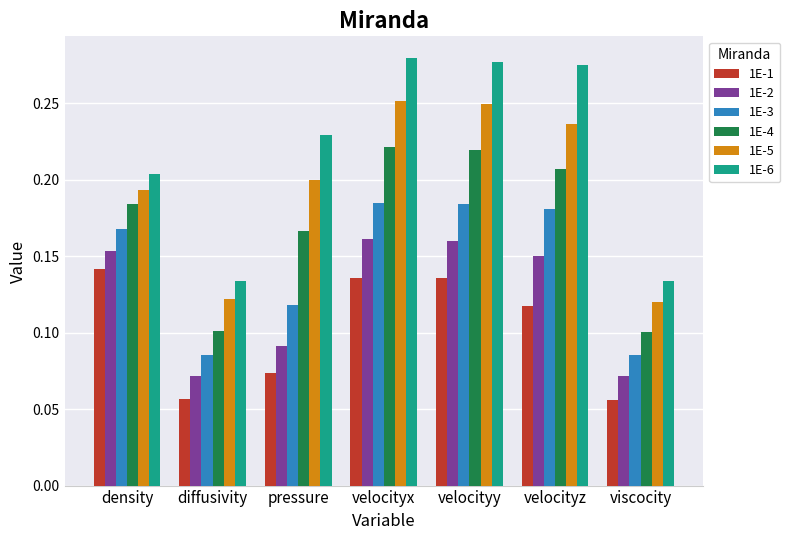

What is the sum of all 1E-5 values?

1.4